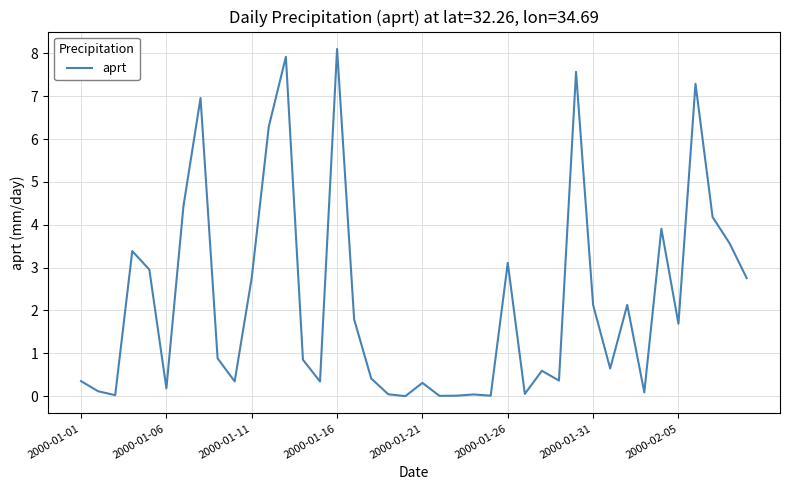

What is the difference between the second highest and second lowest values?

7.9